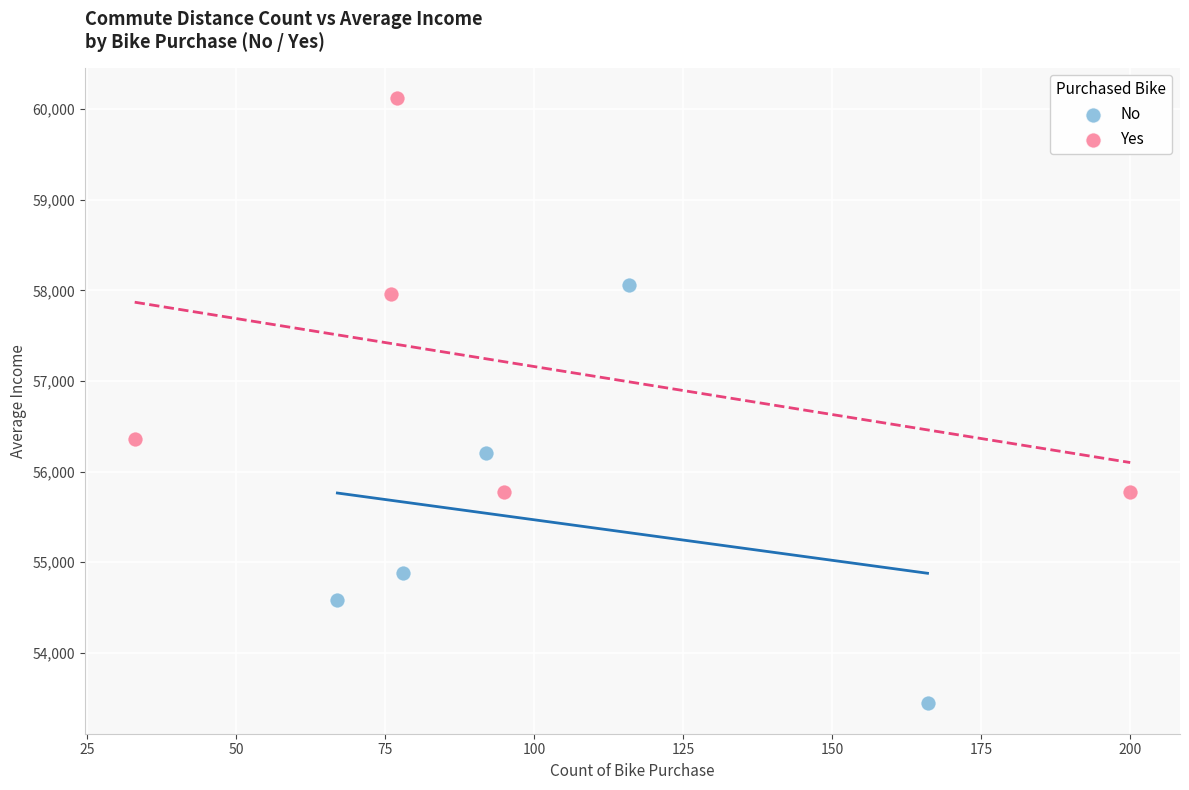

What are all the series names shown in the legend?

No, Yes